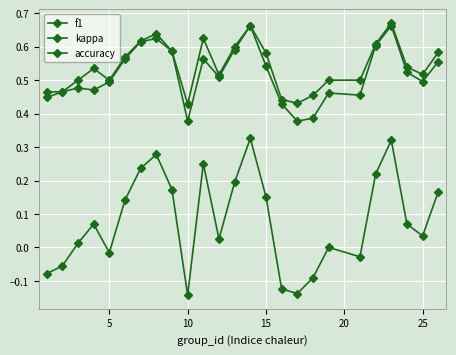

Which series has the largest range (max minus min)?

kappa